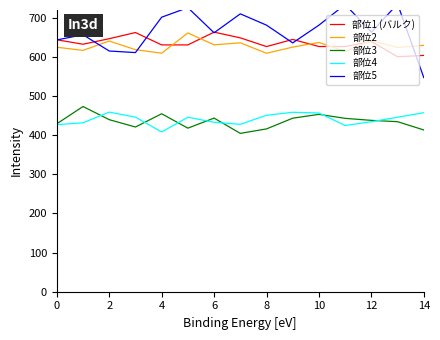

What is the label of the 13th point from the left?

12